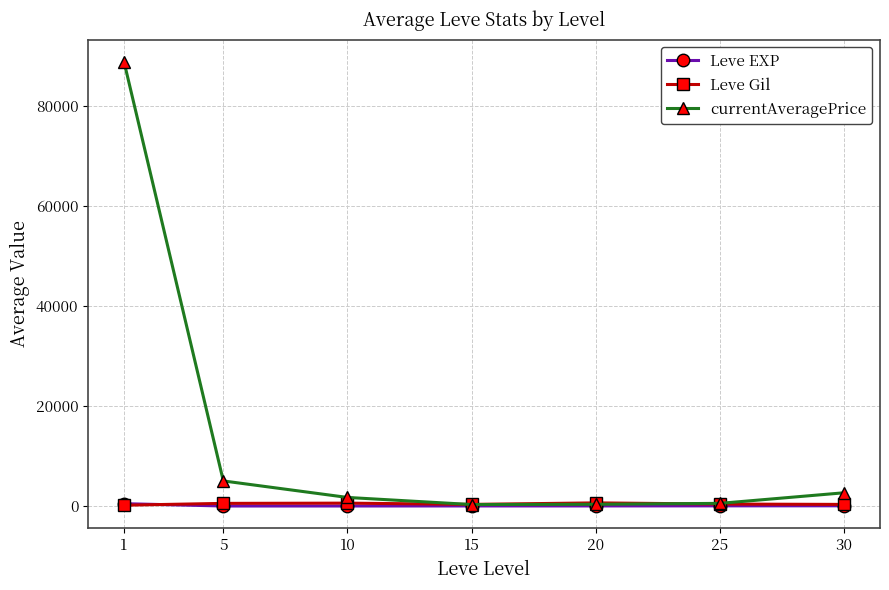

What is the difference between the highest and lowest values at 25?

499.2